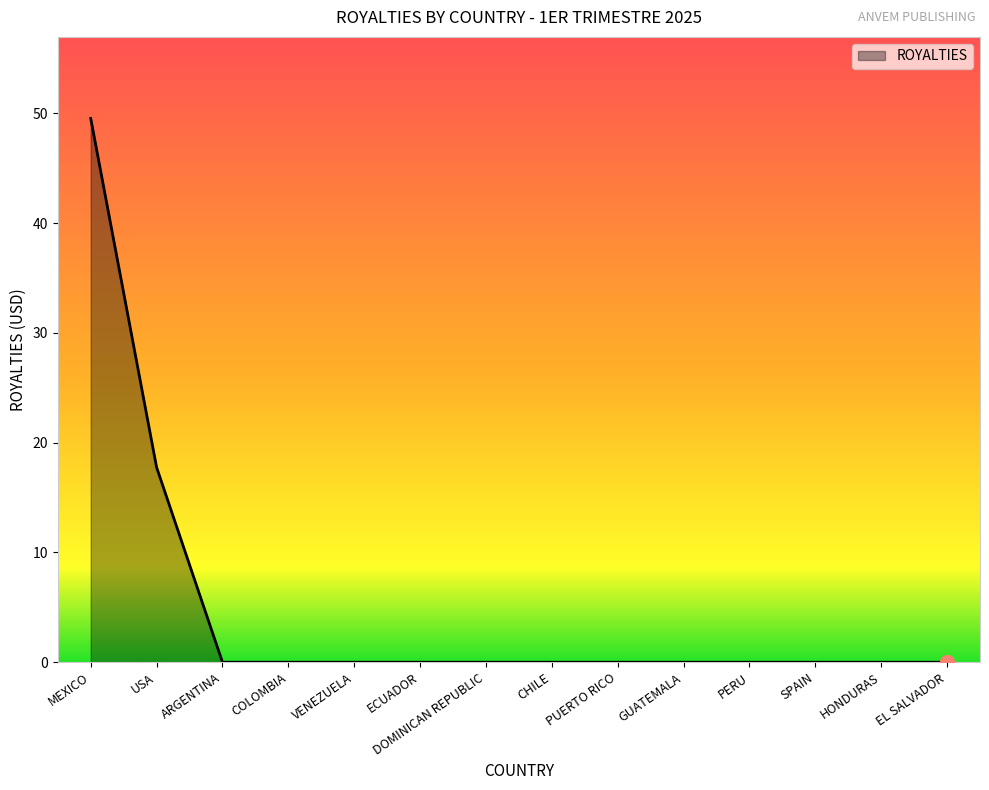

Which has a higher value, USA or ARGENTINA?

USA